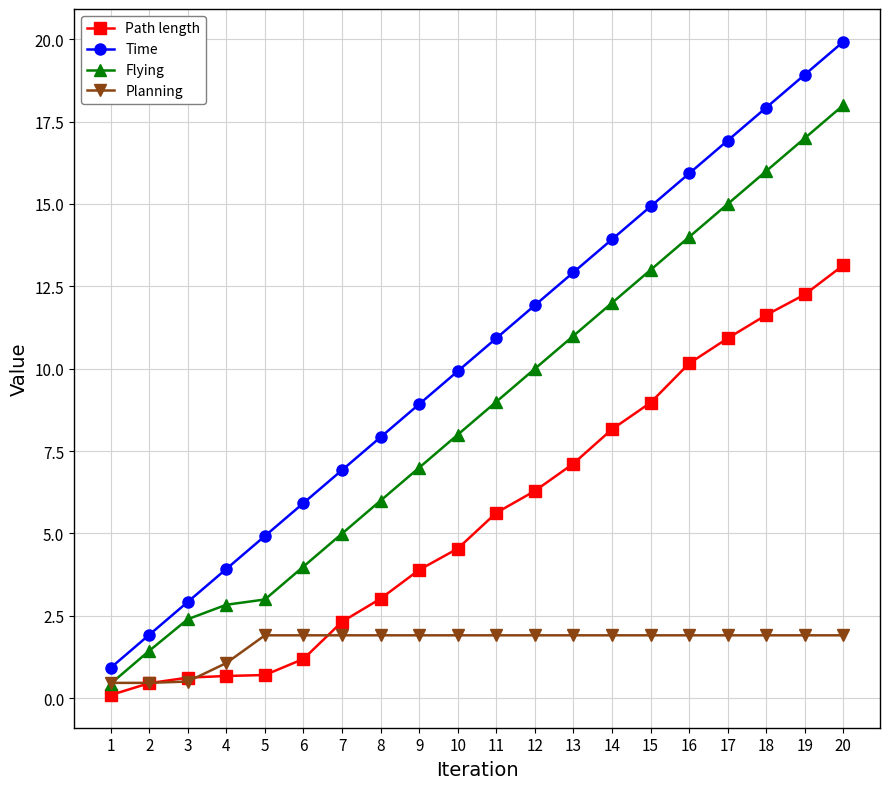

True or false: Path length and Time intersect in this chart.

False